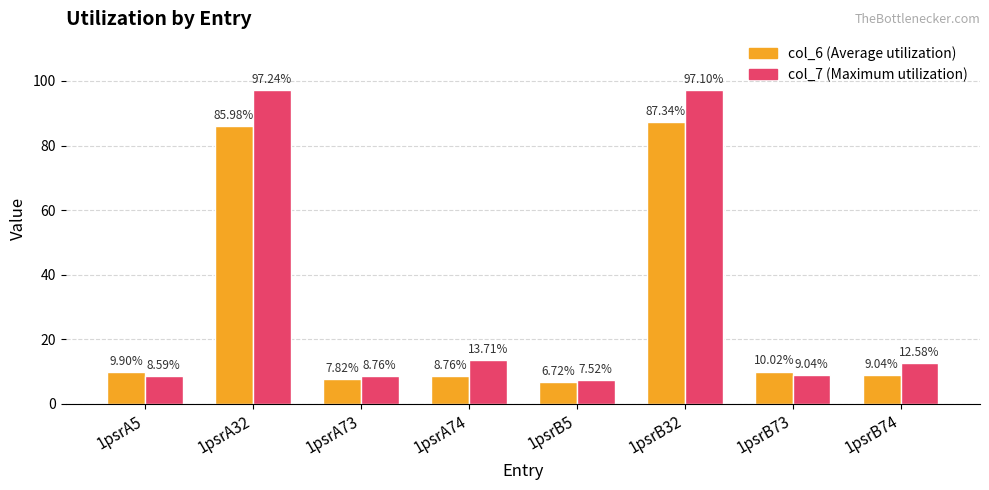

What is the spread (max minus min) of values at 1psrB5?

0.8